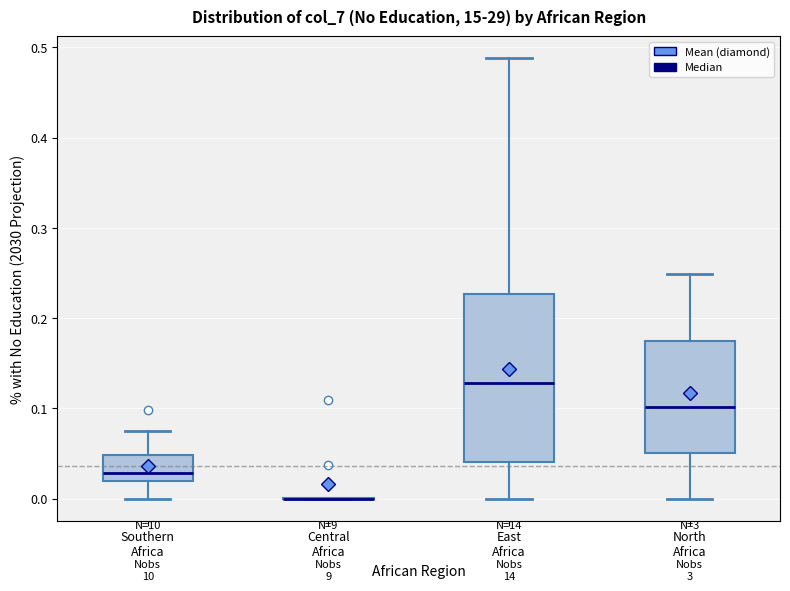

Where does the median line of the box for North Africa sit on the y-axis? The values are not printed on the chart, so give them approximately, as read against the axis.

0.10